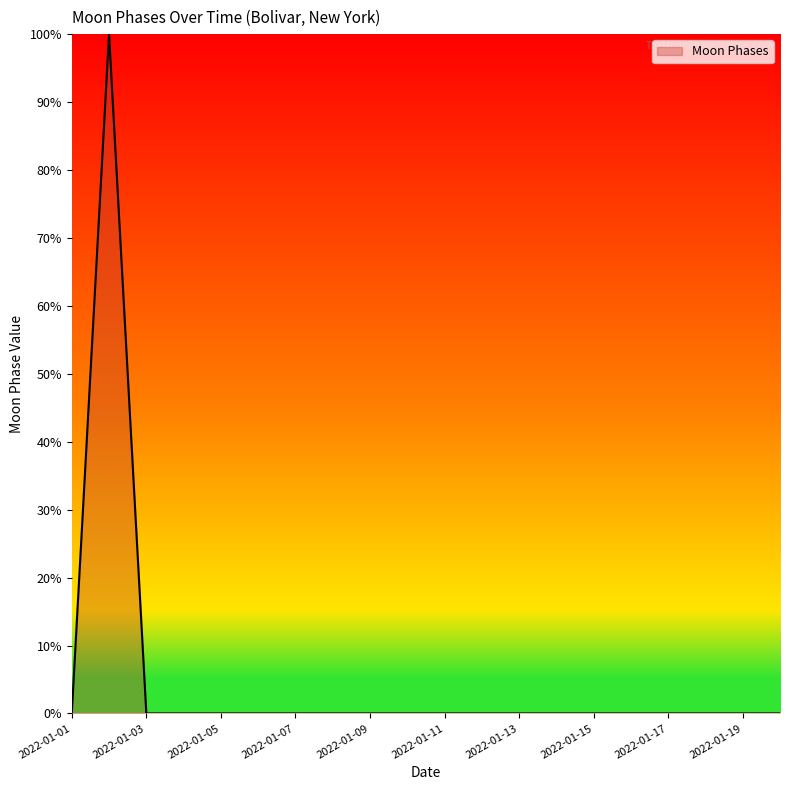

True or false: there are more than 0 points higher than both neighbors.

True